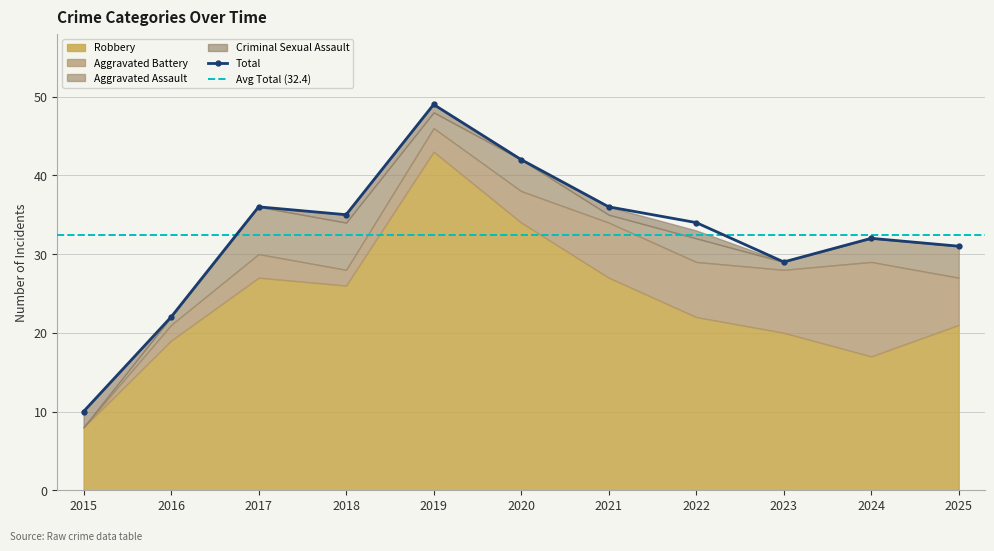

Which category has the lowest value in the Total series?

2015